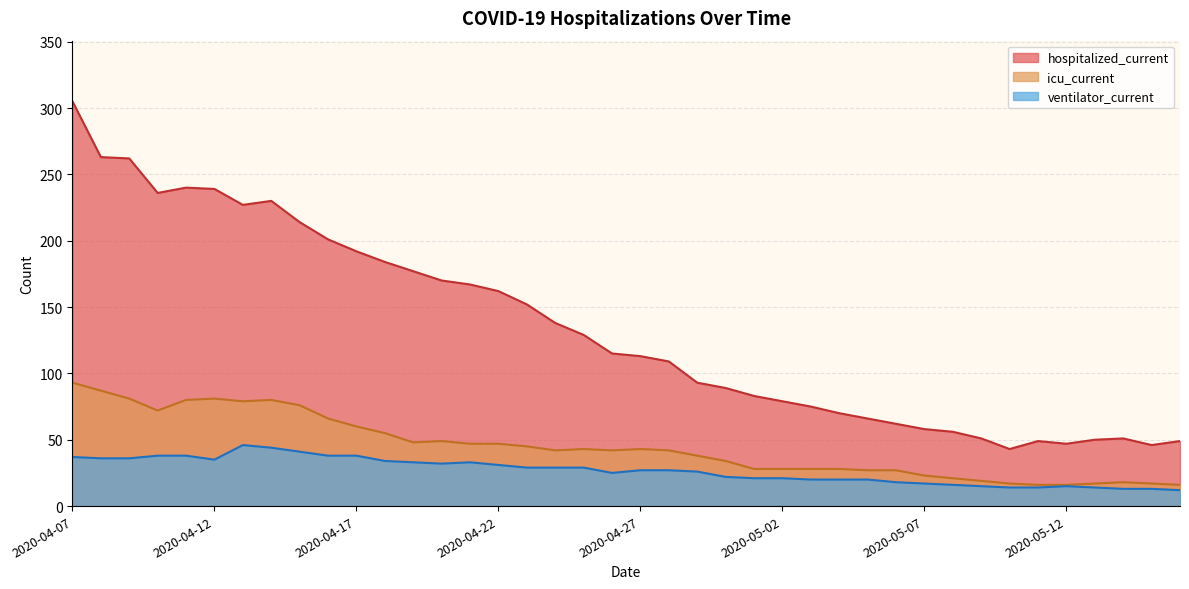

At which category is the sum across all series the highest?

2020-04-07